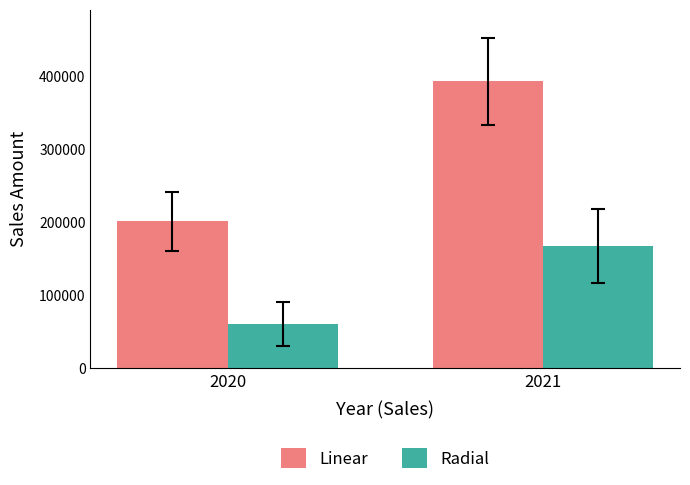

What is the approximate value of Radial at 2020?

60608.0